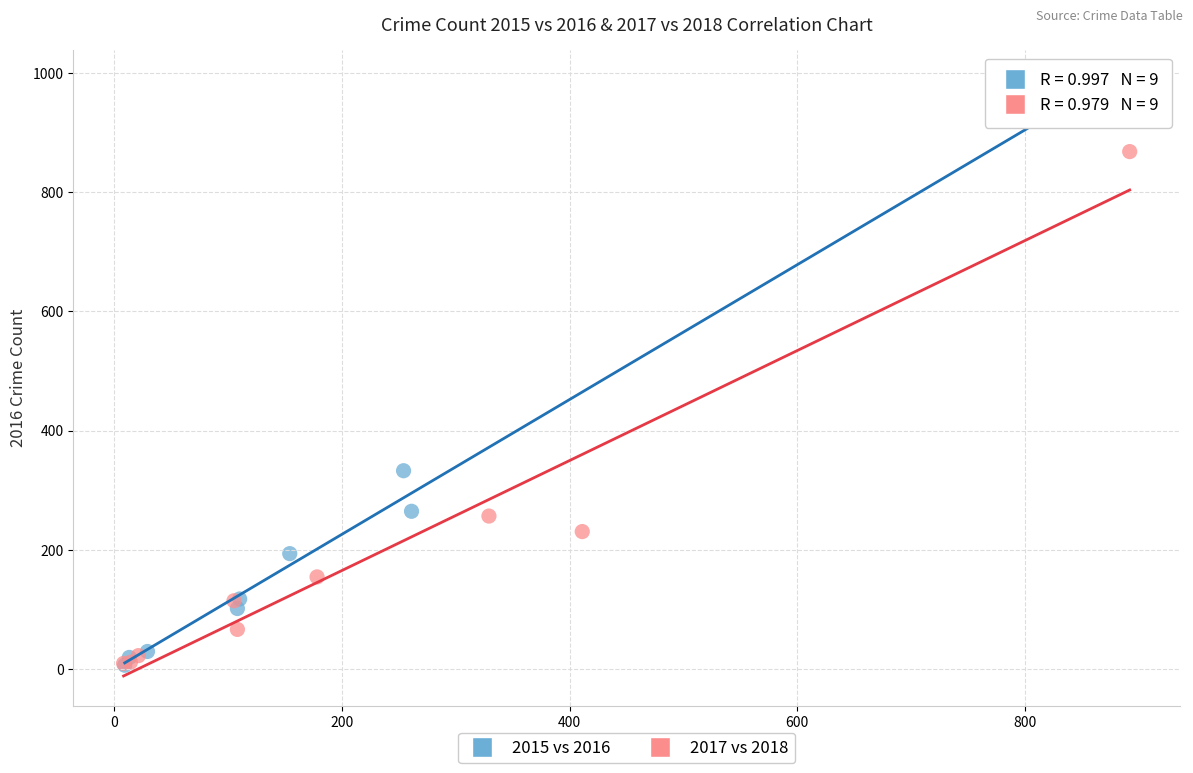

Which series contains the highest Y value?

2015 vs 2016